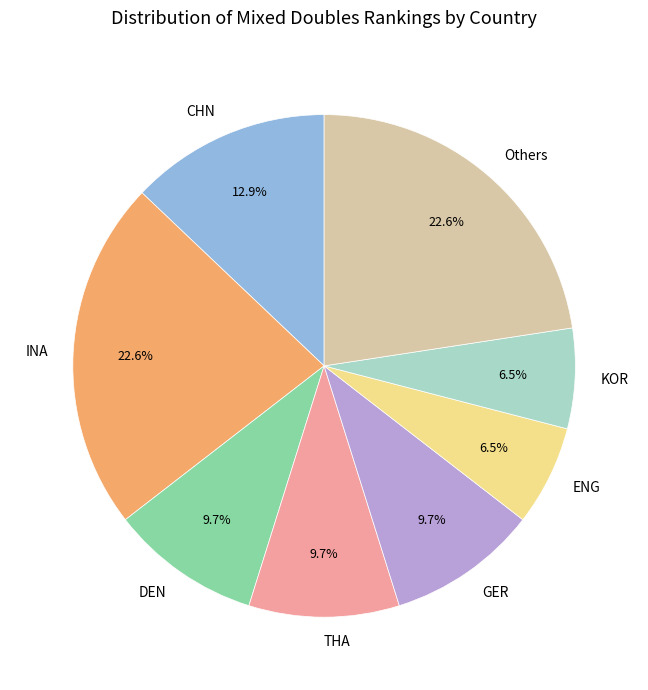

True or false: DEN accounts for 24% of the total.

False